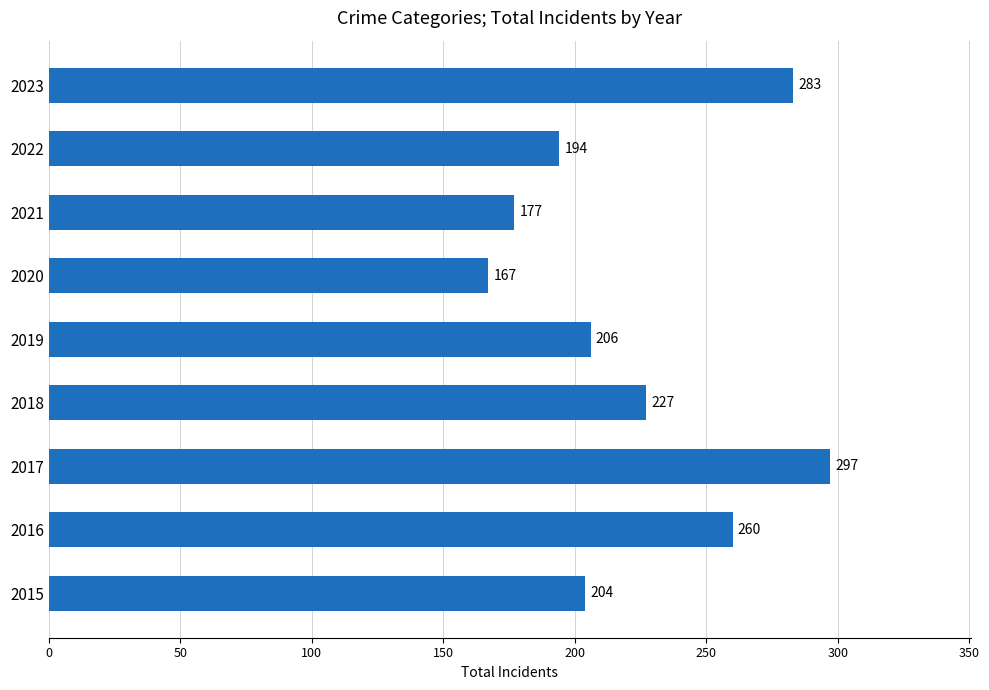

True or false: the data shows 107 at 2021.

False